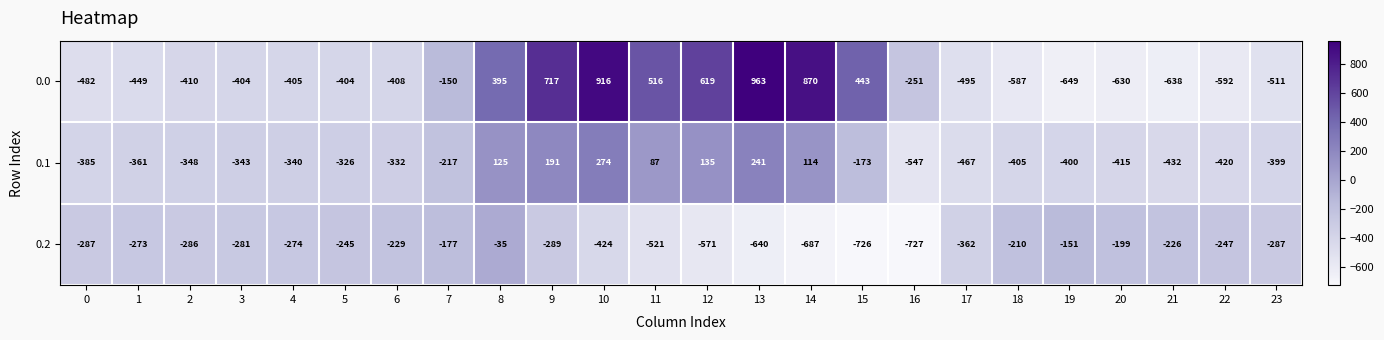

At which category is the sum across all series the highest?

10